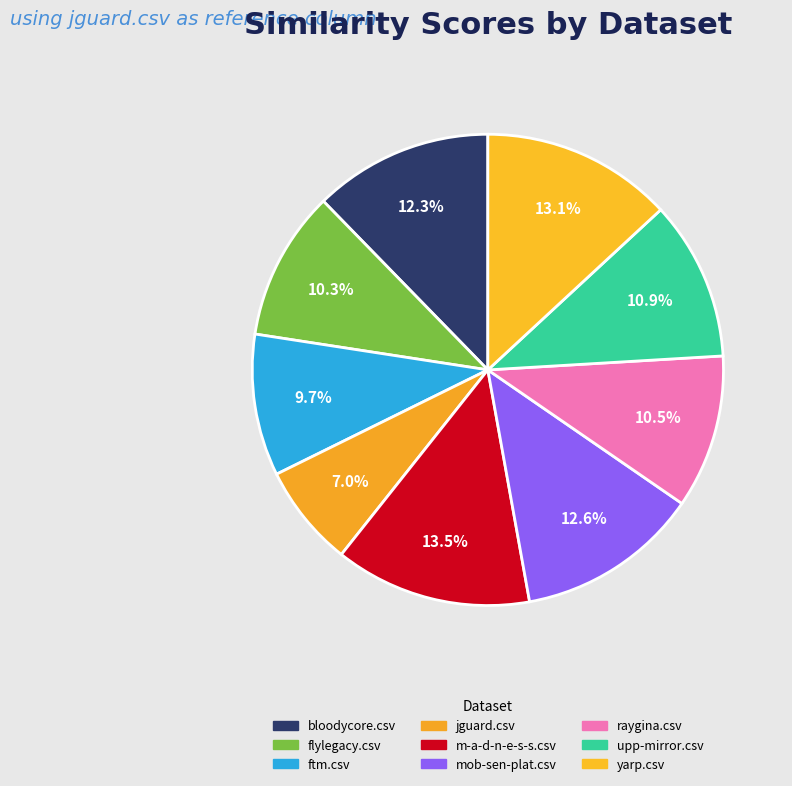

How many segments does this pie chart have?

9